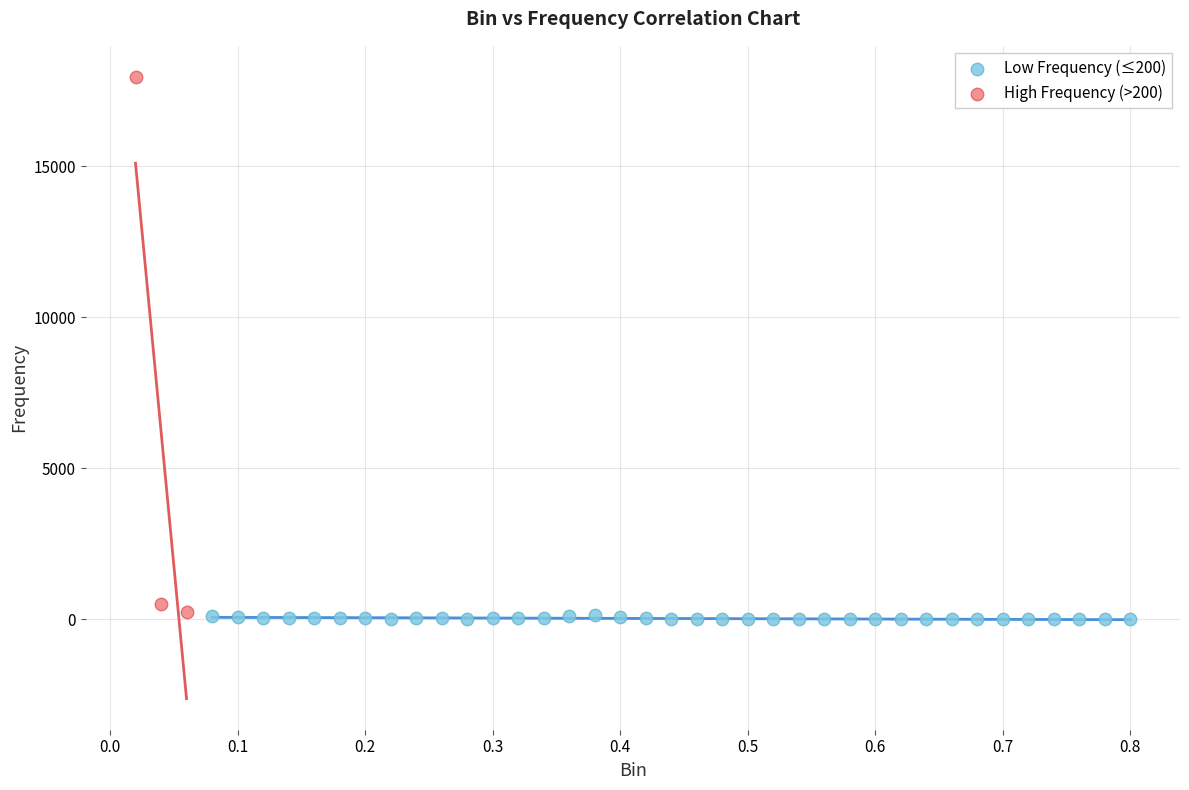

Which series has the largest Y range (max minus min)?

High Frequency (>200)